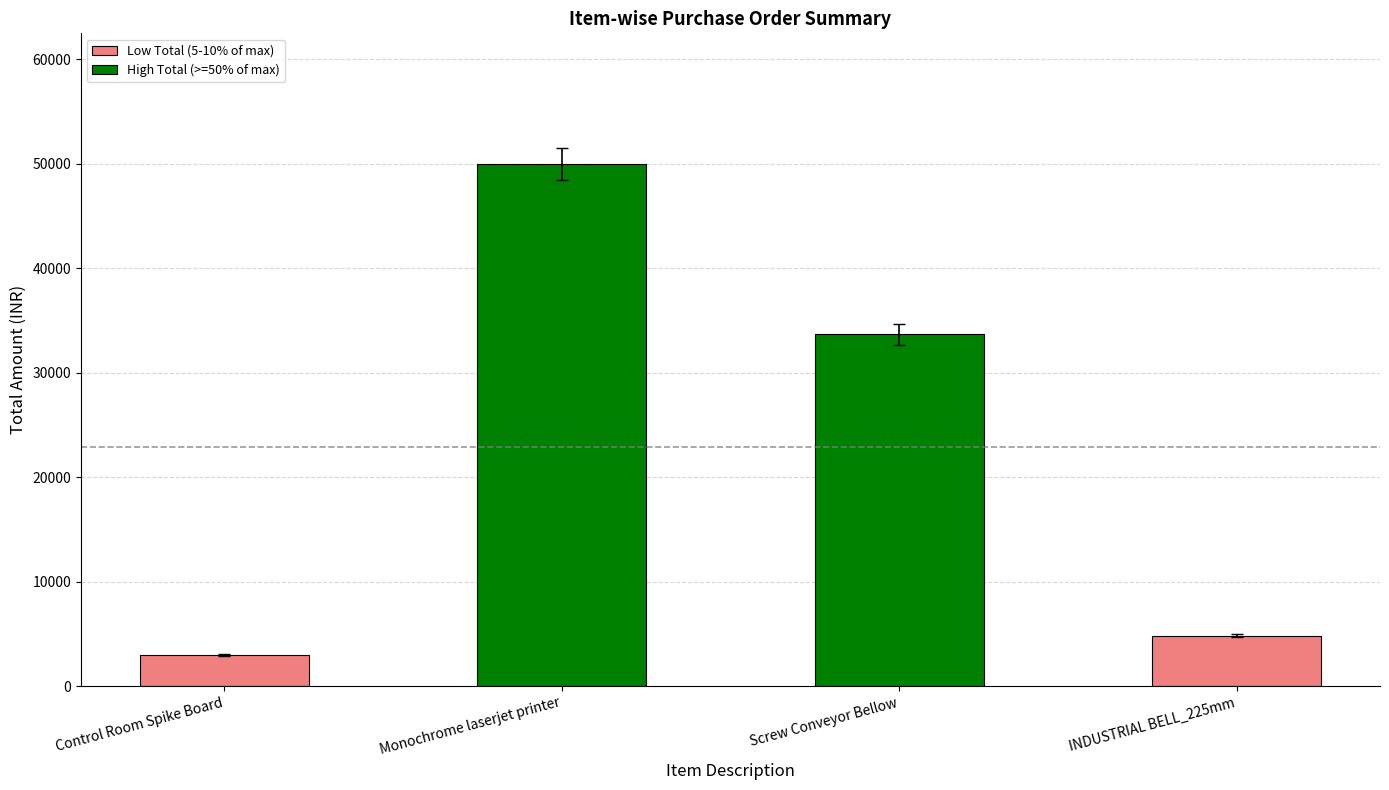

Rank the categories by value from lowest to highest.

Control Room Spike Board, INDUSTRIAL BELL_225mm, Screw Conveyor Bellow, Monochrome laserjet printer